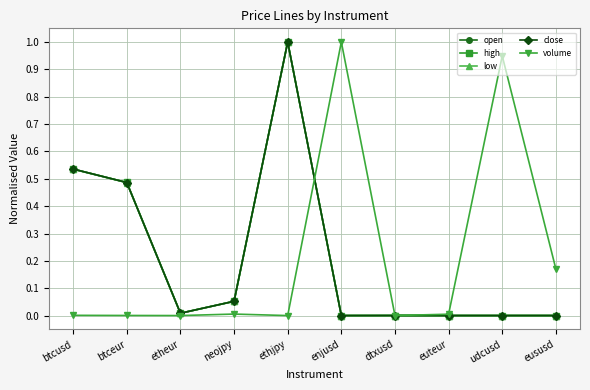

Between neojpy and eususd, which is larger?

neojpy